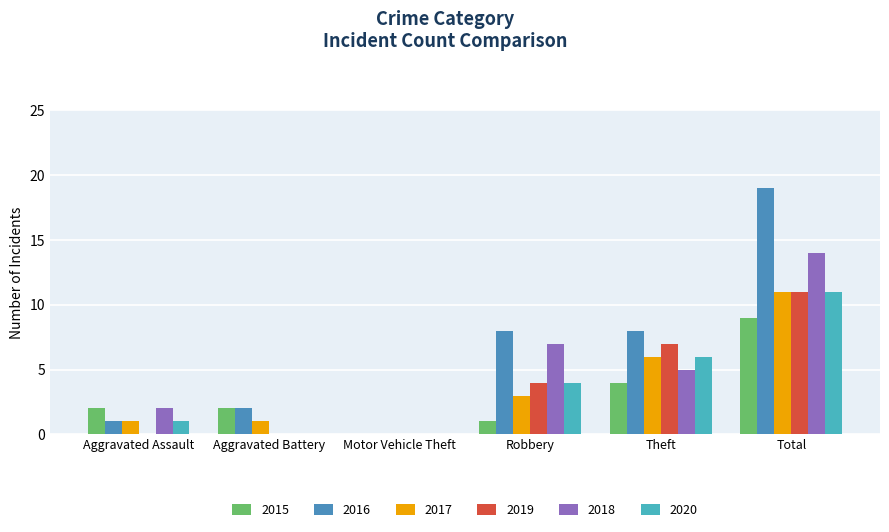

Rank the series at Aggravated Battery from lowest to highest value.

2019, 2018, 2020, 2017, 2015, 2016